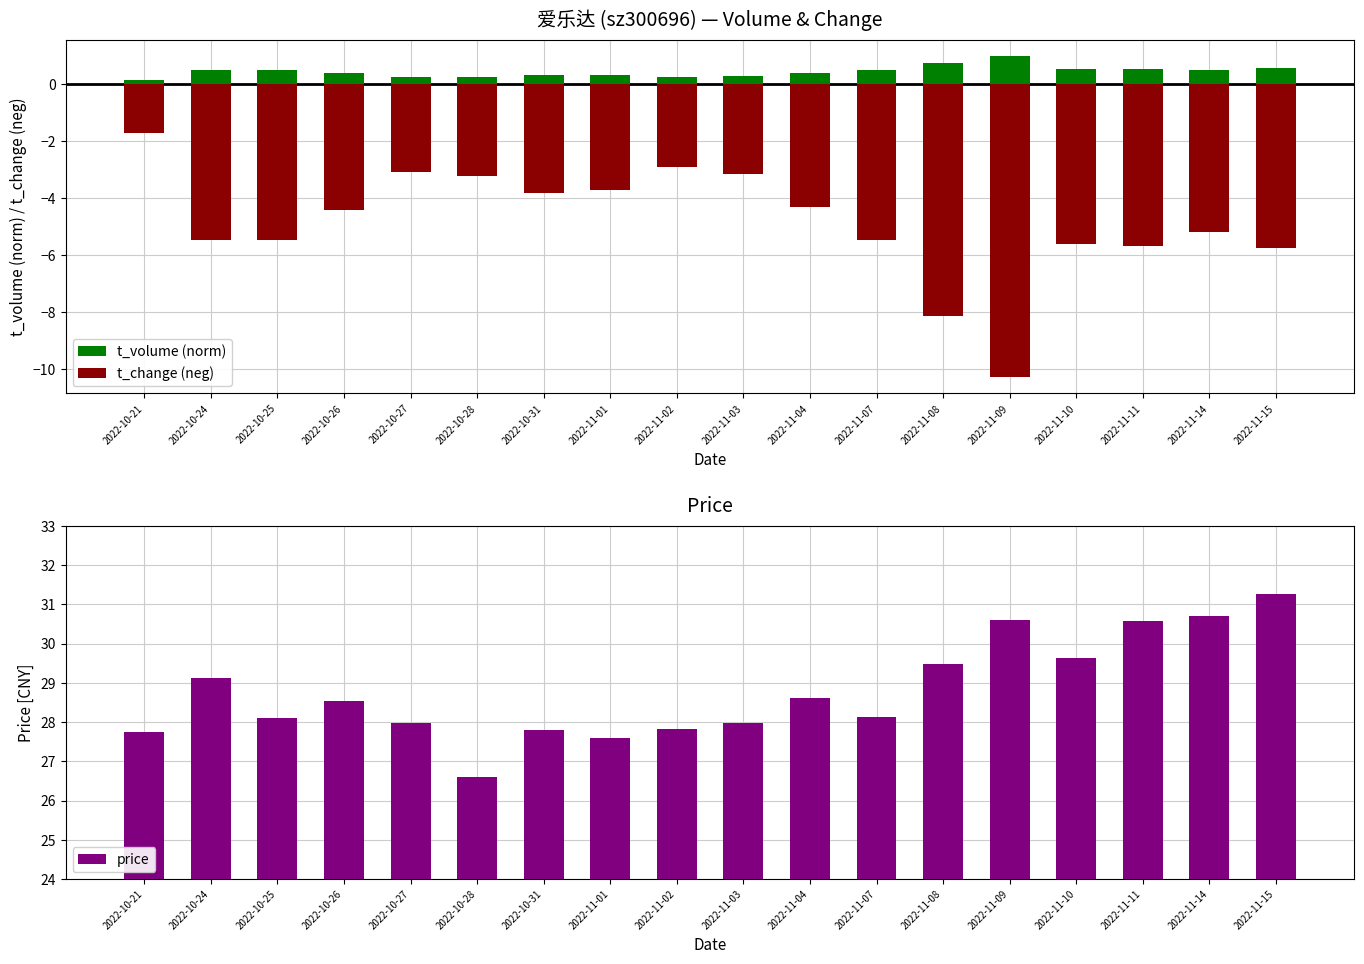

Reading left to right, transcribe all the data shown in this chart.

t_volume (norm): 2022-10-21=0.2	2022-10-24=0.5	2022-10-25=0.5	2022-10-26=0.4	2022-10-27=0.3	2022-10-28=0.3	2022-10-31=0.3	2022-11-01=0.3	2022-11-02=0.3	2022-11-03=0.3	2022-11-04=0.4	2022-11-07=0.5	2022-11-08=0.7	2022-11-09=1.0	2022-11-10=0.5	2022-11-11=0.5	2022-11-14=0.5	2022-11-15=0.6
t_change (neg): 2022-10-21=-1.7	2022-10-24=-5.5	2022-10-25=-5.5	2022-10-26=-4.4	2022-10-27=-3.1	2022-10-28=-3.2	2022-10-31=-3.8	2022-11-01=-3.7	2022-11-02=-2.9	2022-11-03=-3.1	2022-11-04=-4.3	2022-11-07=-5.5	2022-11-08=-8.1	2022-11-09=-10.3	2022-11-10=-5.6	2022-11-11=-5.7	2022-11-14=-5.2	2022-11-15=-5.7
price: 2022-10-21=27.7	2022-10-24=29.1	2022-10-25=28.1	2022-10-26=28.5	2022-10-27=28.0	2022-10-28=26.6	2022-10-31=27.8	2022-11-01=27.6	2022-11-02=27.8	2022-11-03=28.0	2022-11-04=28.6	2022-11-07=28.1	2022-11-08=29.5	2022-11-09=30.6	2022-11-10=29.6	2022-11-11=30.6	2022-11-14=30.7	2022-11-15=31.3